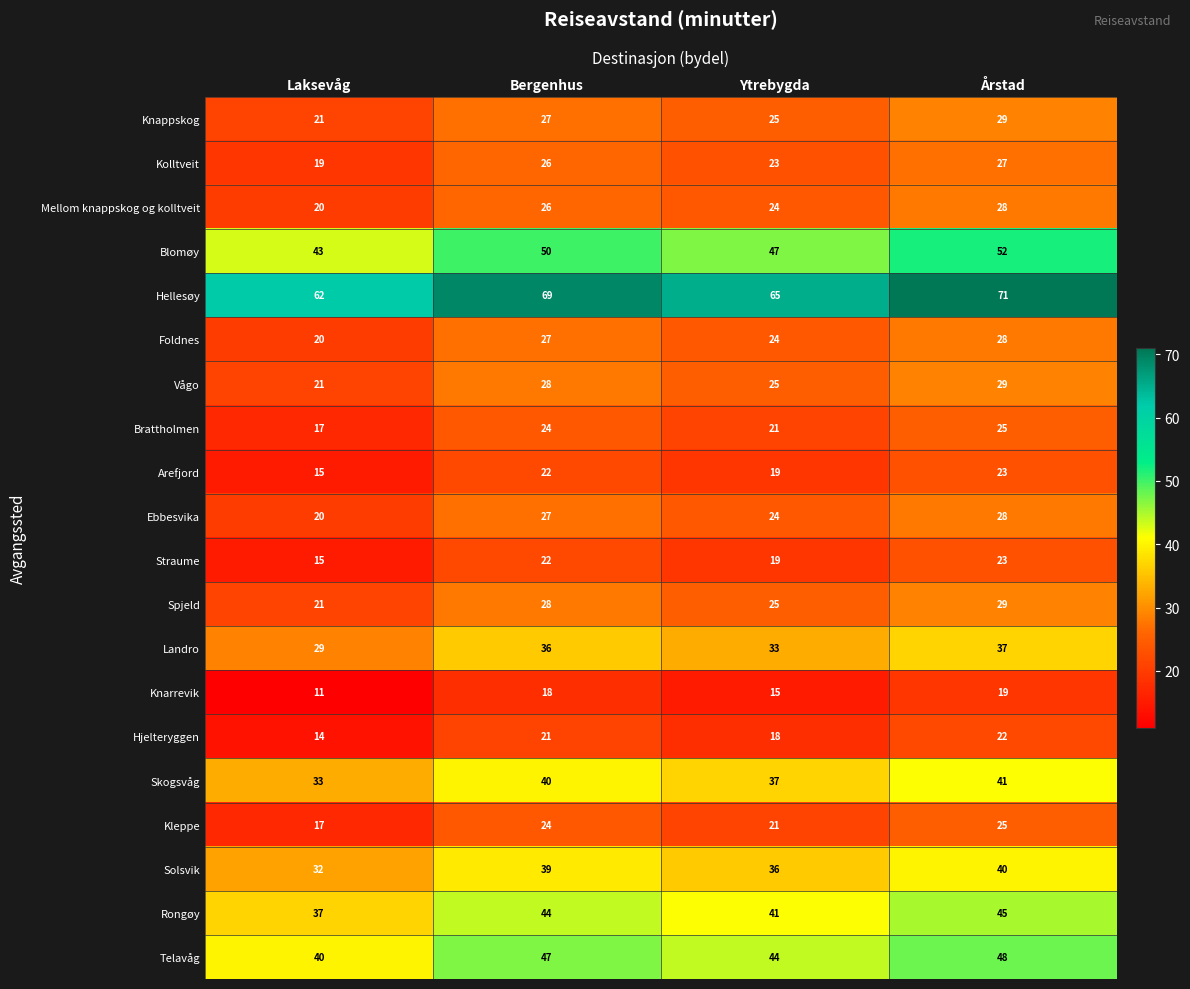

Rank the categories by Knappskog value from lowest to highest.

Laksevåg, Ytrebygda, Bergenhus, Årstad